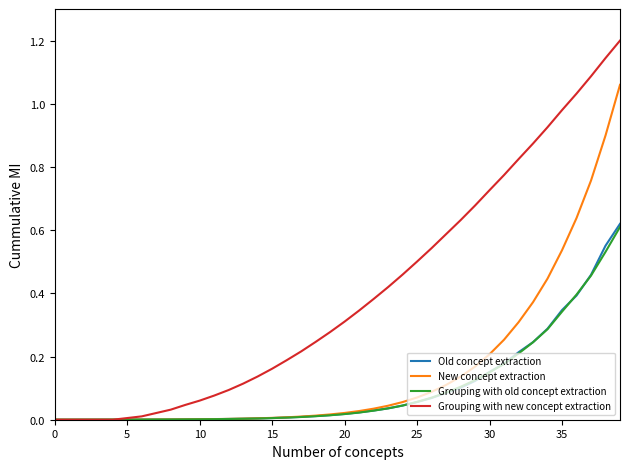

What is the greatest value displayed?

1.2